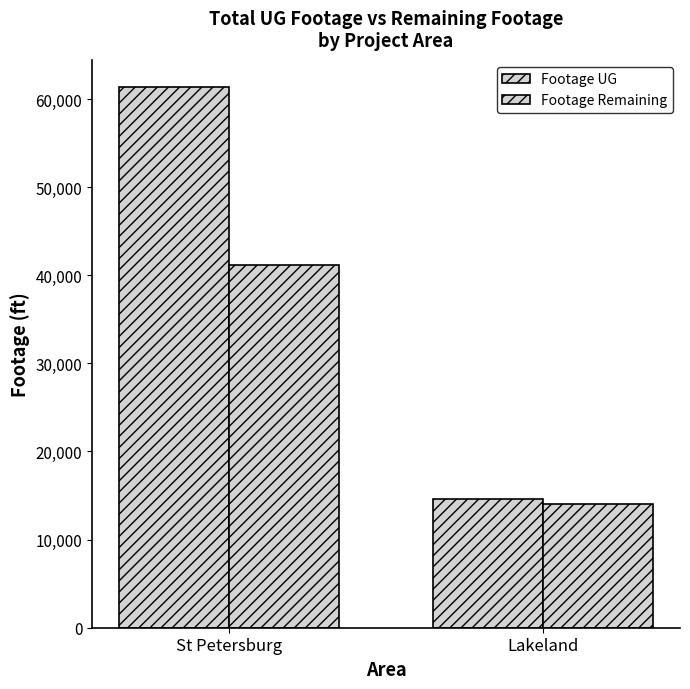

List the series in order of their overall mean, lowest first.

Footage Remaining, Footage UG